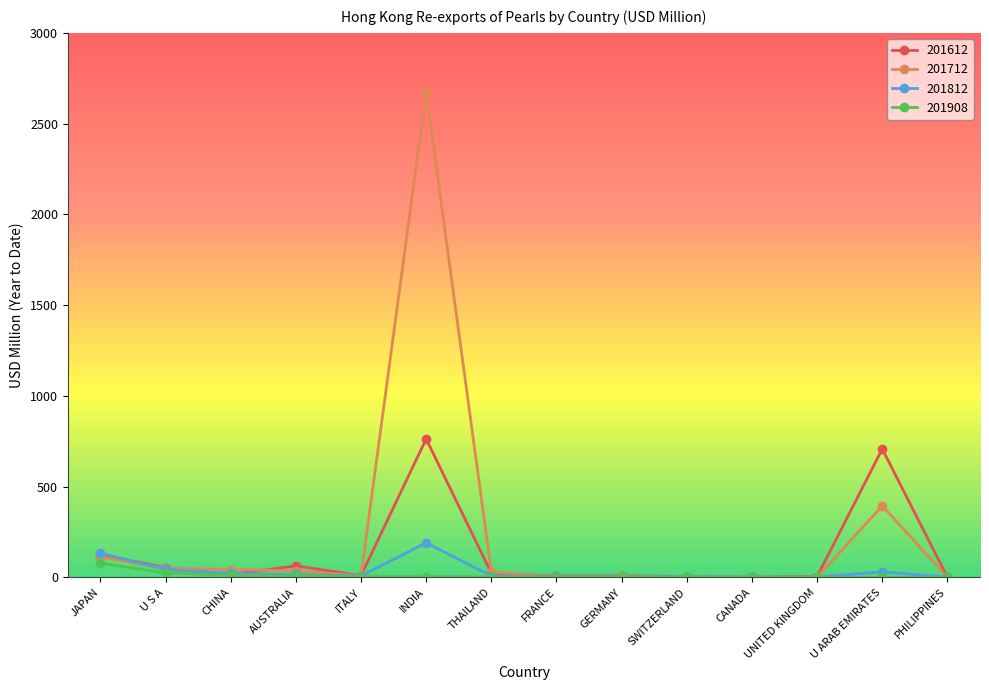

How many series are shown in this chart?

4